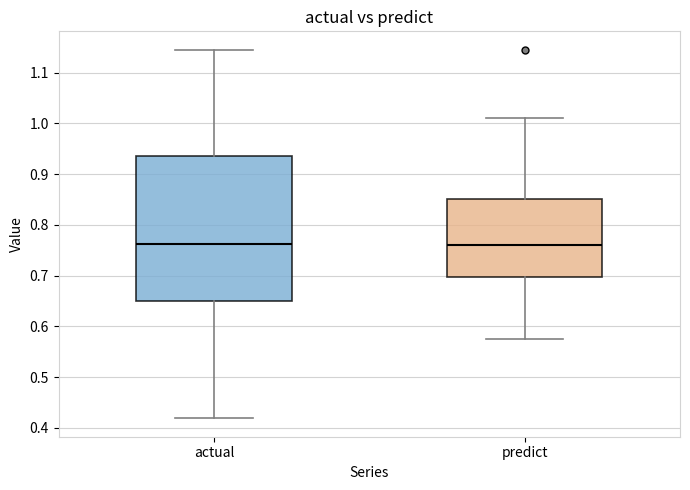

Reading left to right, transcribe this box plot: for each box, give where its median line is, the range the box spans, and where its two whiskers end, as read against the y-axis. The values are not printed on the chart, so give them approximately, as read against the axis.

actual: median 0.76, box 0.65 to 0.94, whiskers 0.42 to 1.15
predict: median 0.76, box 0.70 to 0.85, whiskers 0.57 to 1.01